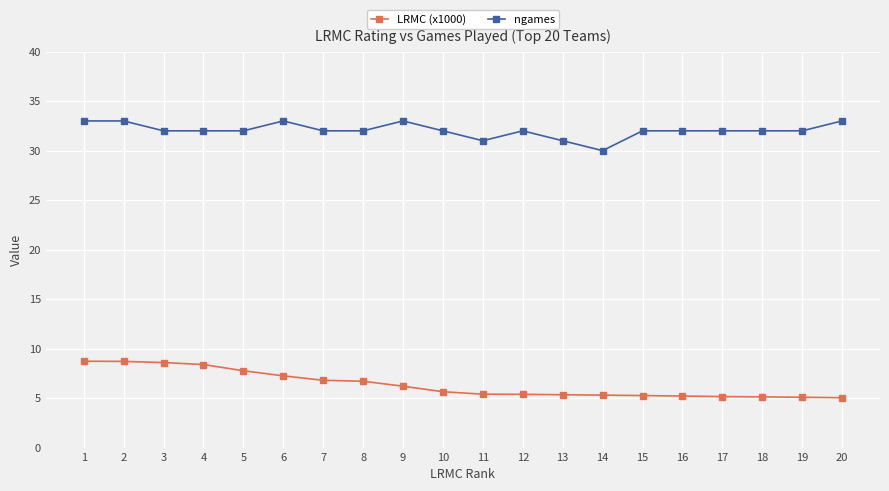

What is the value of the LRMC (x1000) point at the 17th from the left?

5.2